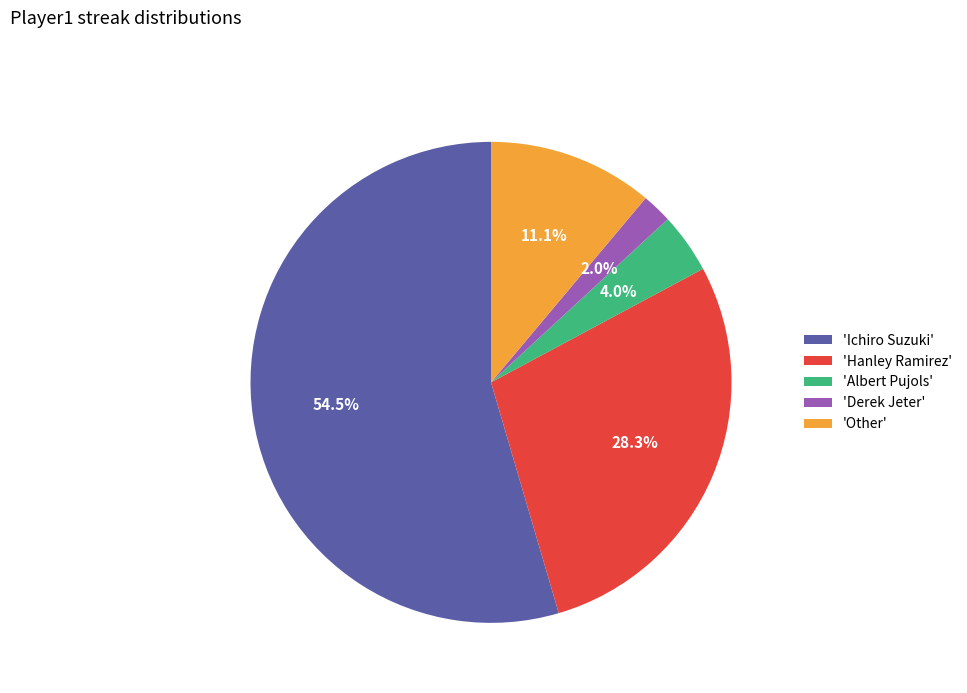

What portion of the pie excludes 'Albert Pujols'?

96.0%